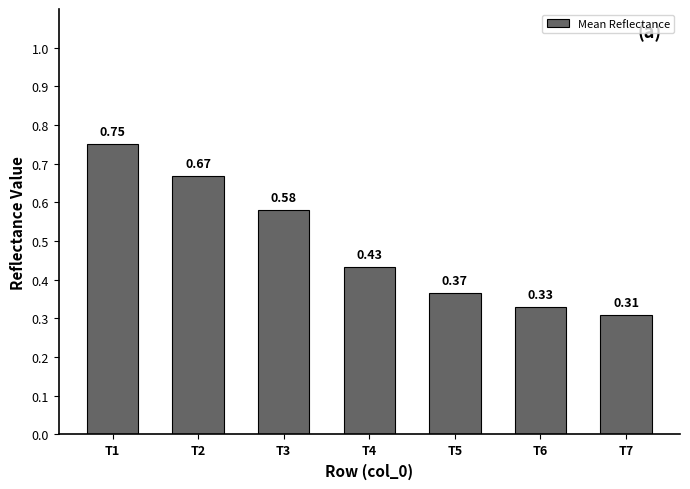

Between T6 and T7, which is larger?

T6